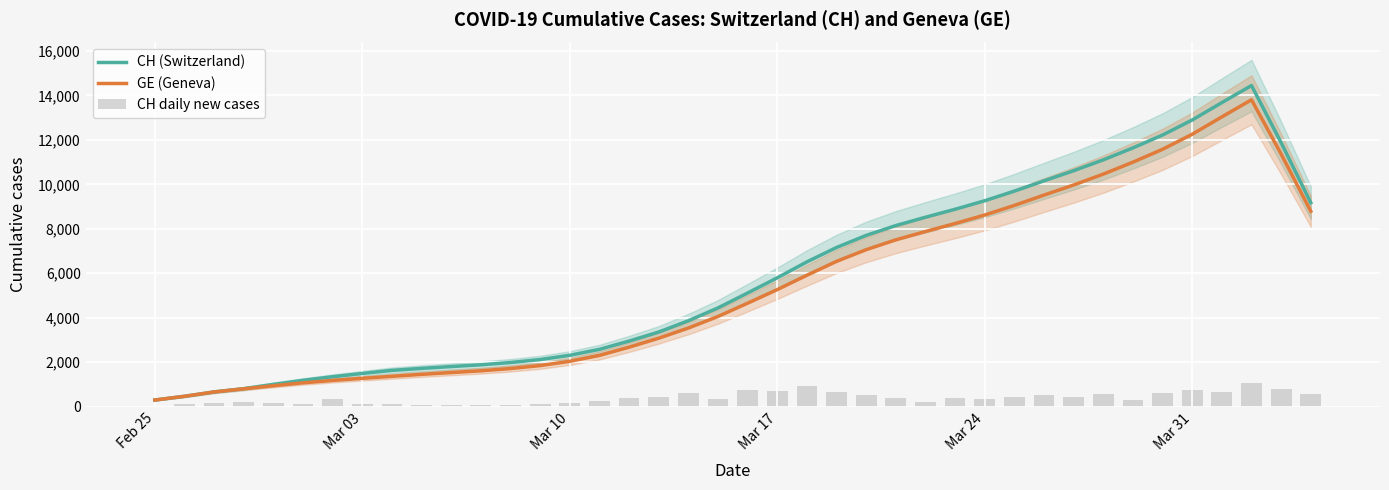

What is the maximum value for CH (Switzerland)?

14443.8